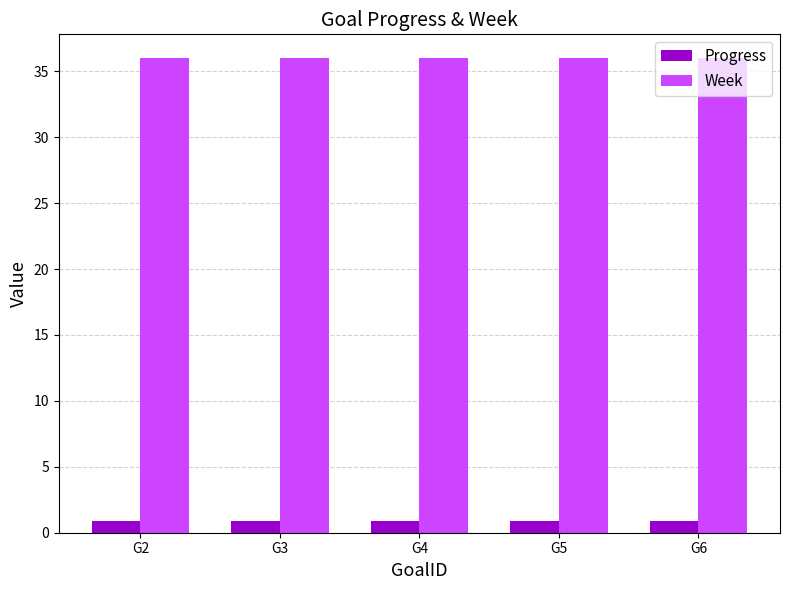

What is the value of the Progress bar at the 5th from the left?

0.9